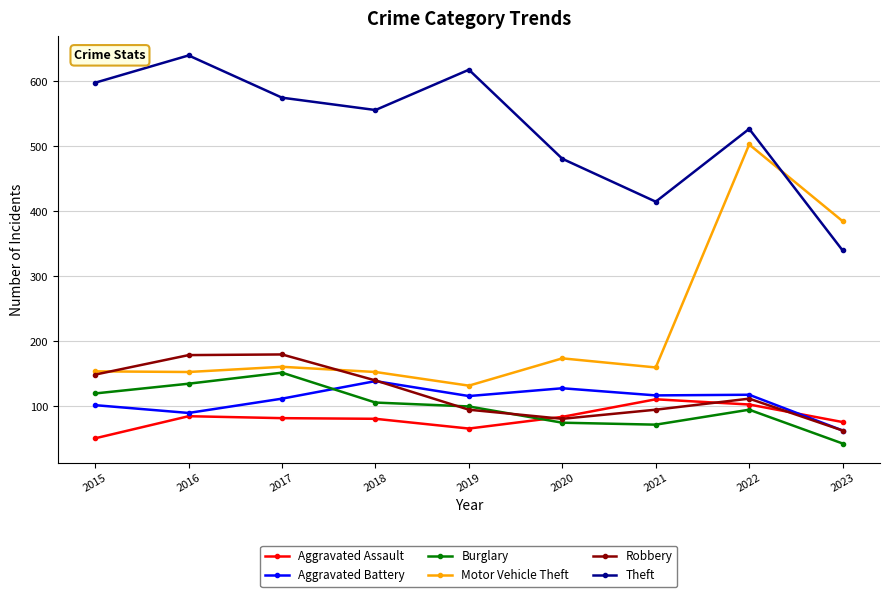

Is the value of Aggravated Battery at 2017 greater than the value of Motor Vehicle Theft at 2018?

No